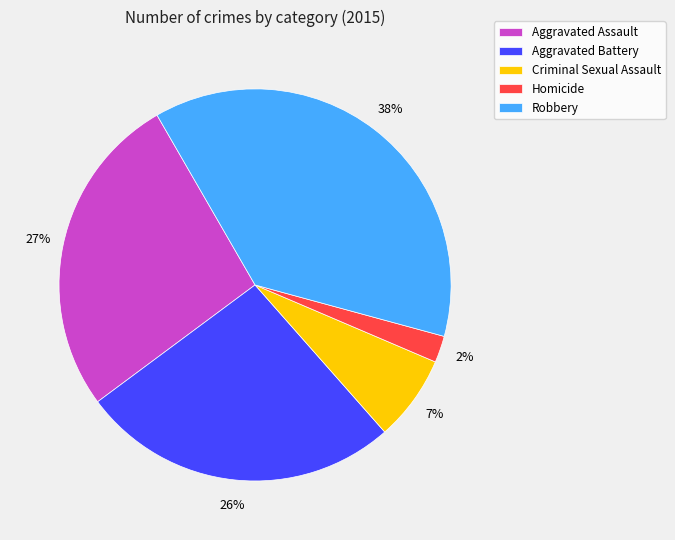

Combined, do Criminal Sexual Assault and Homicide account for over 50%?

No